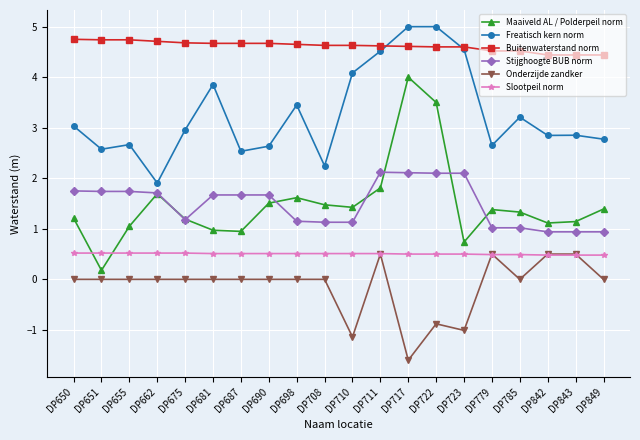

What is the sum of all Stijghoogte BUB norm values?

29.8